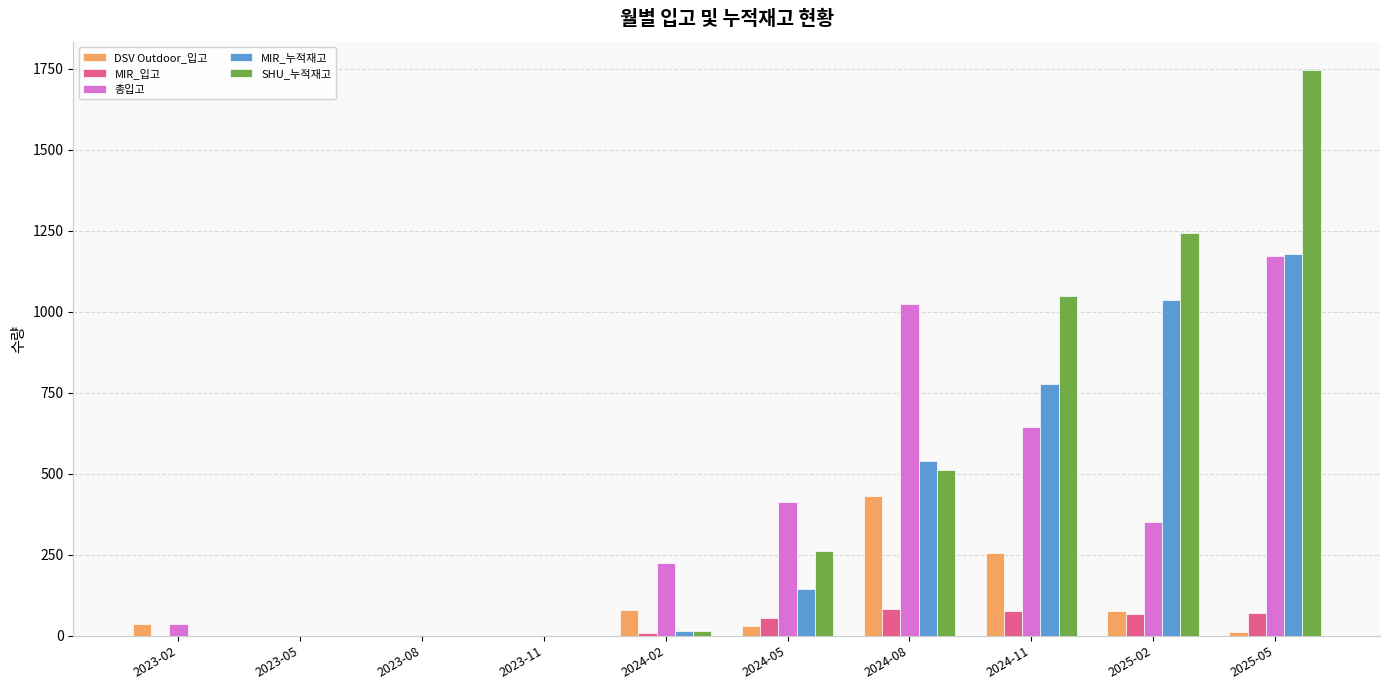

What is the sum of the SHU_누적재고 values at 2025-05 and 2024-05?

2008